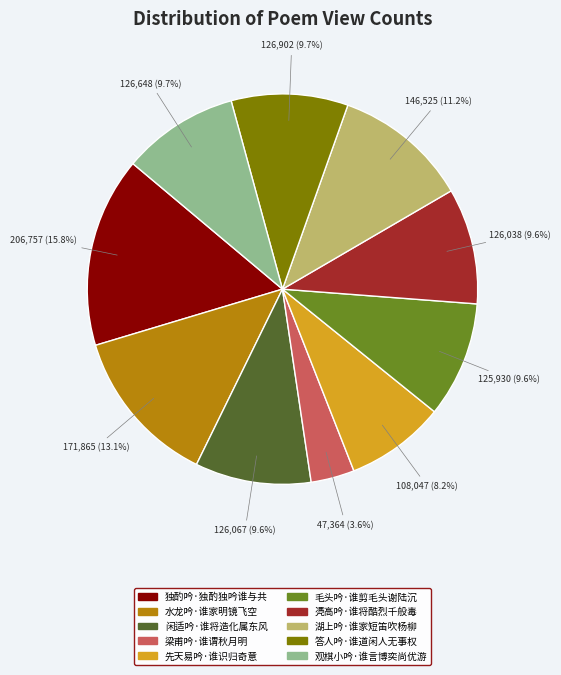

Count the number of slices in the pie.

10